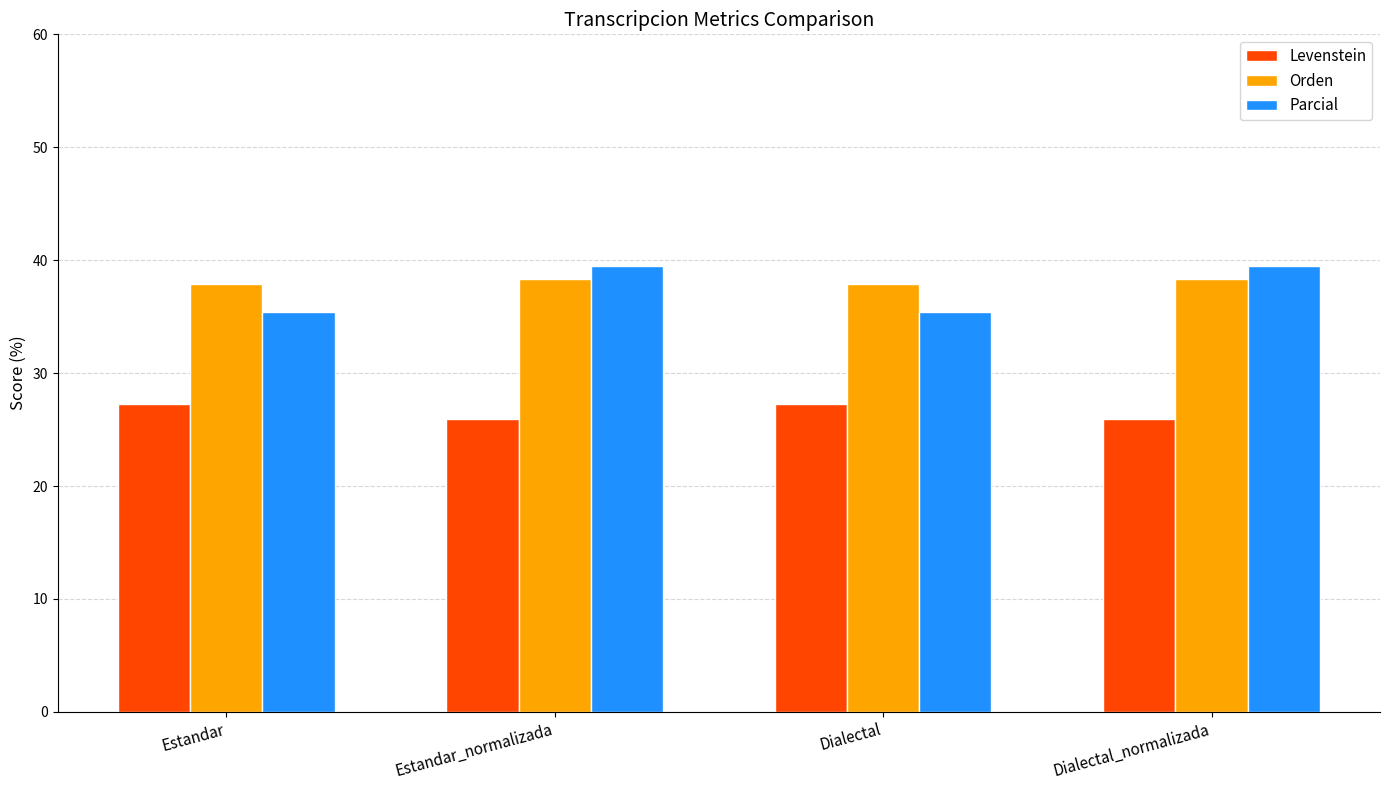

What is the highest value of the Levenstein series?

27.3